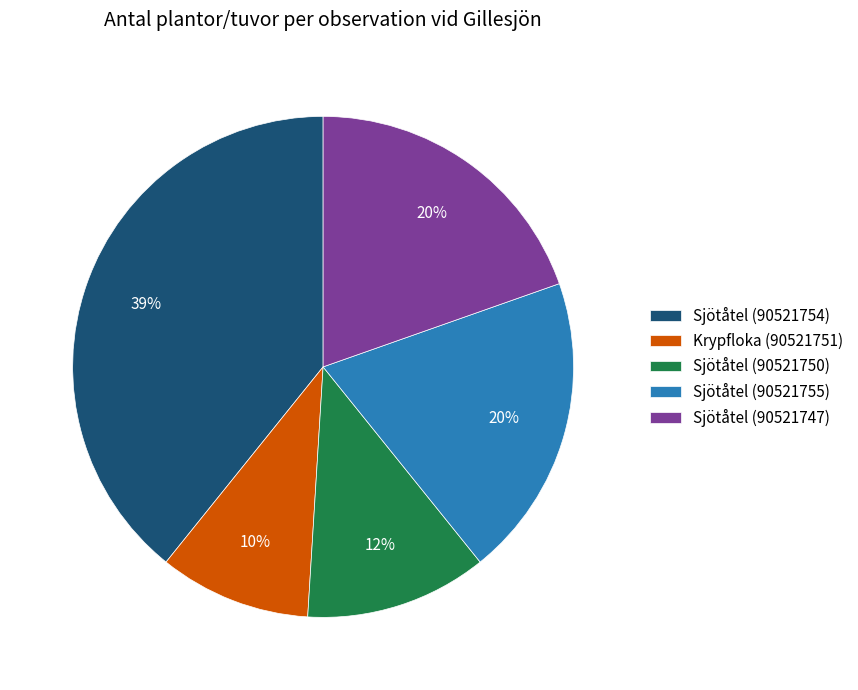

Does Sjötåtel (90521754) account for over 50% of the chart?

No